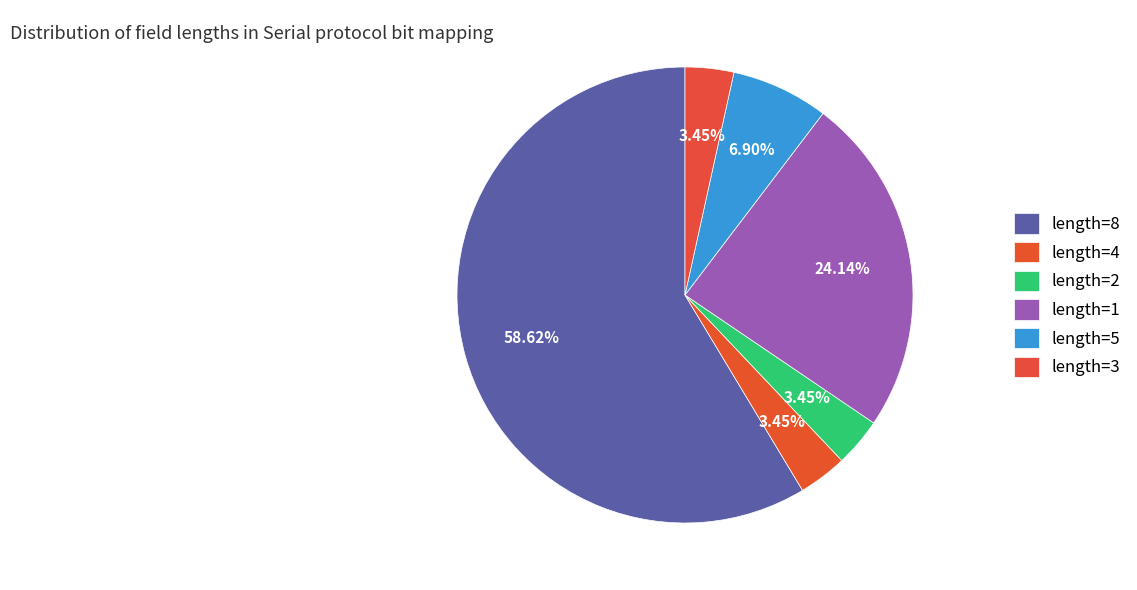

Combined, what portion of the pie is length=1 and length=5?

31.0%